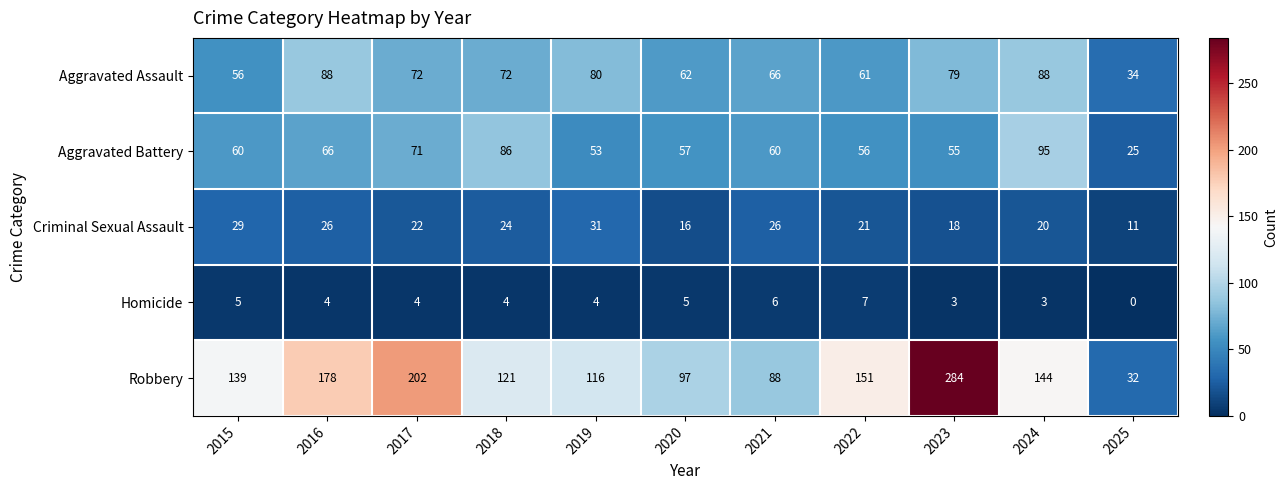

The Aggravated Assault series shows 80 at 2019. True or false?

True